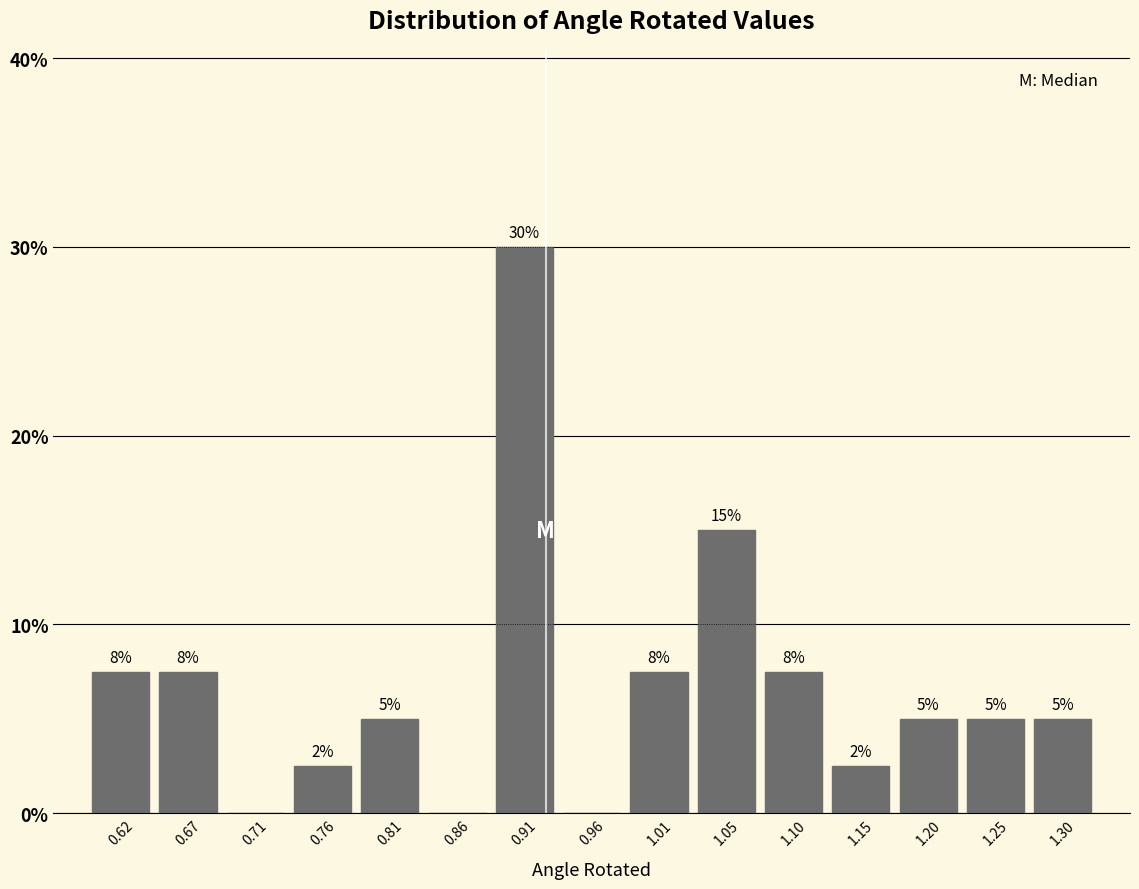

Which range on the x-axis has the tallest bar?

0.885 to 0.935